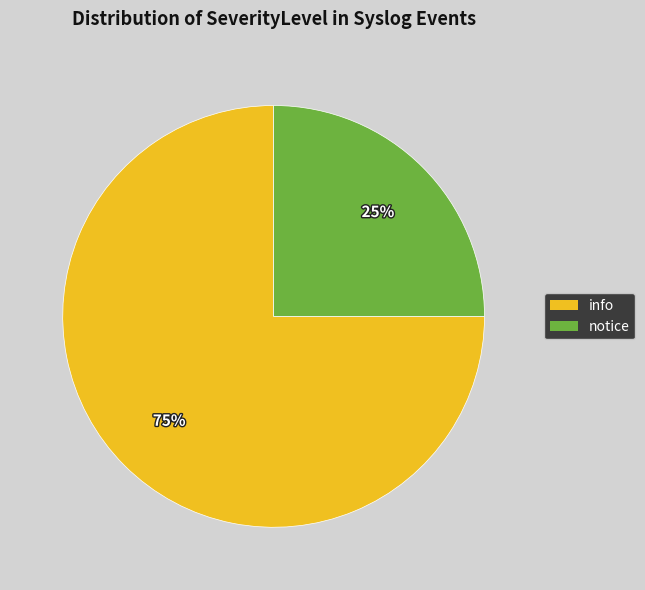

Do info and notice together represent more than half of the pie?

Yes